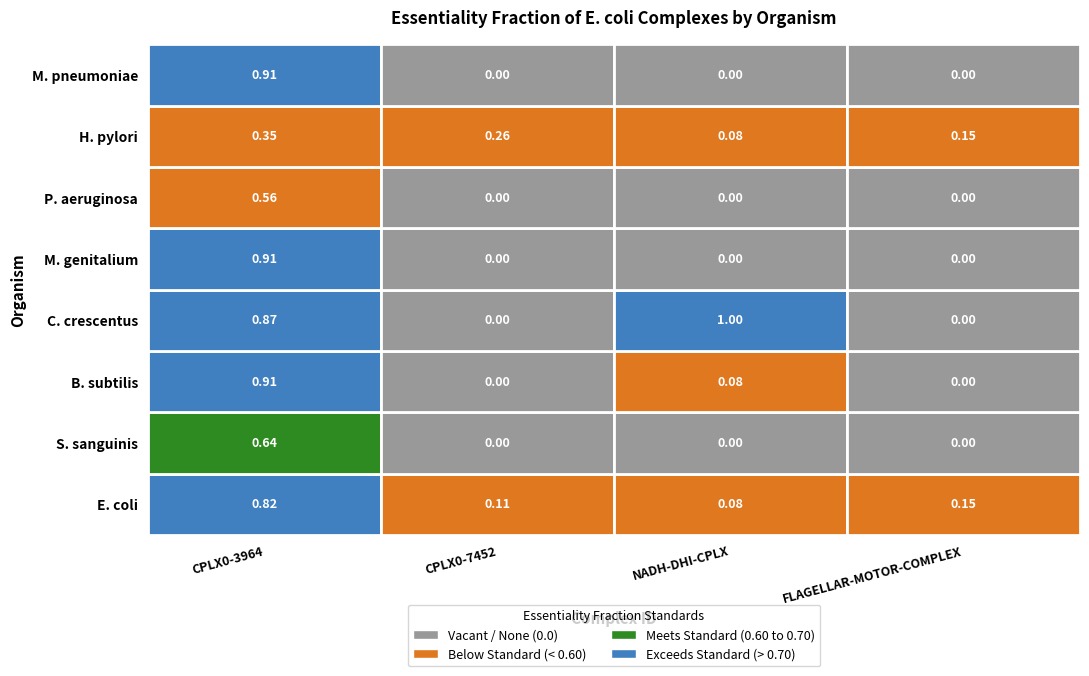

How many values in M. pneumoniae are above zero?

1